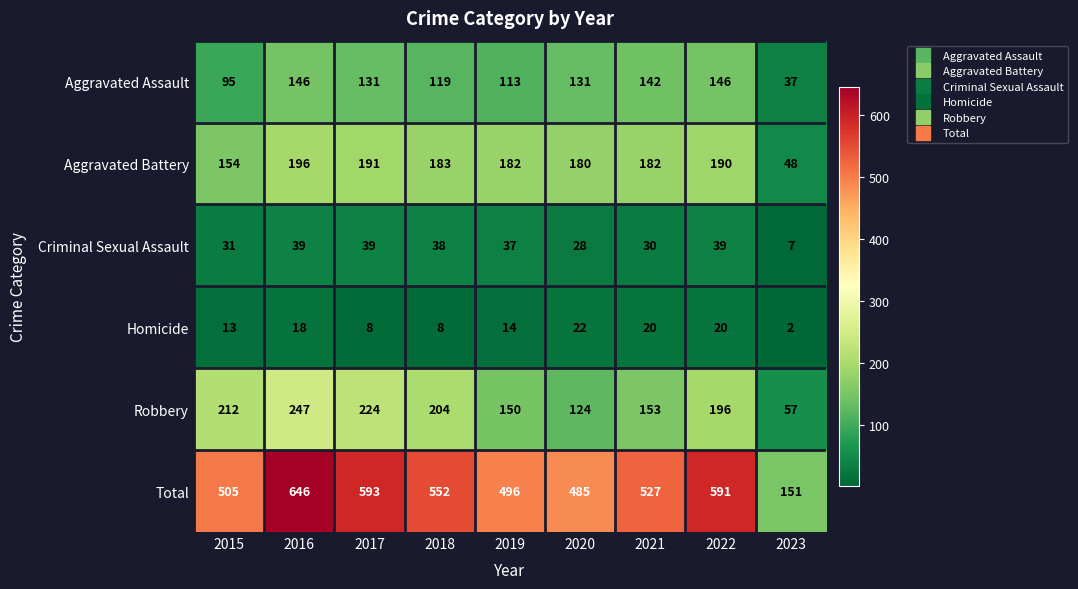

At which category is the sum across all series the highest?

2016